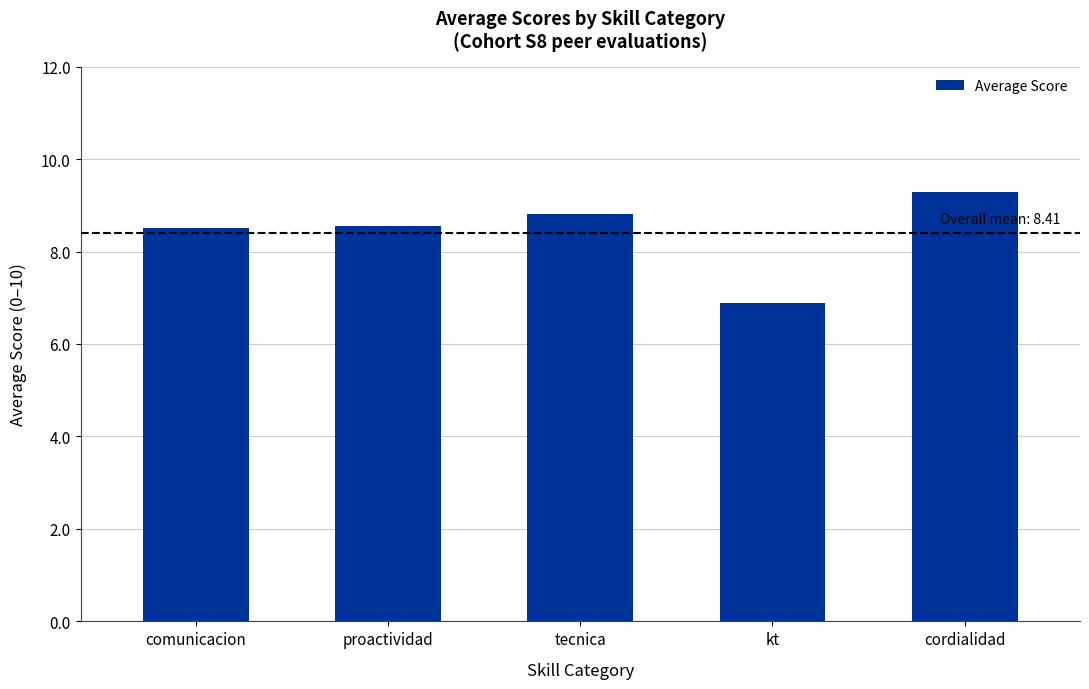

Is it true that the value at kt is 6.9?

True